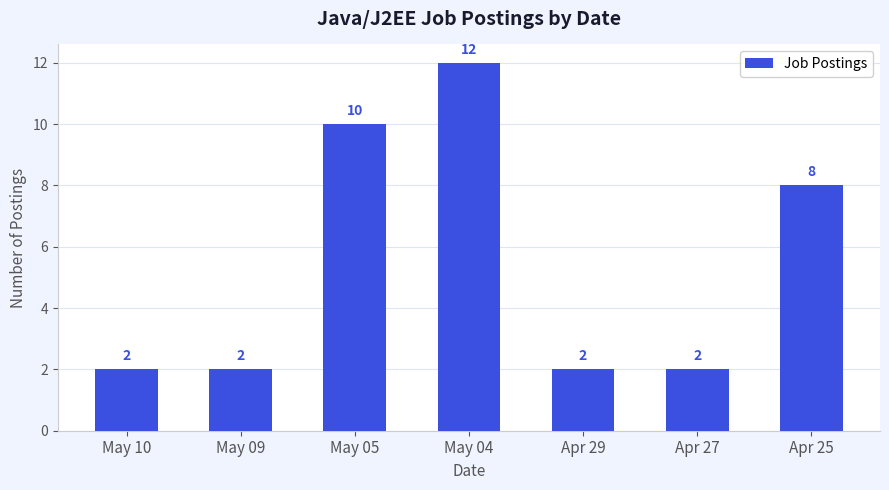

How many values are between 2 and 10?

6